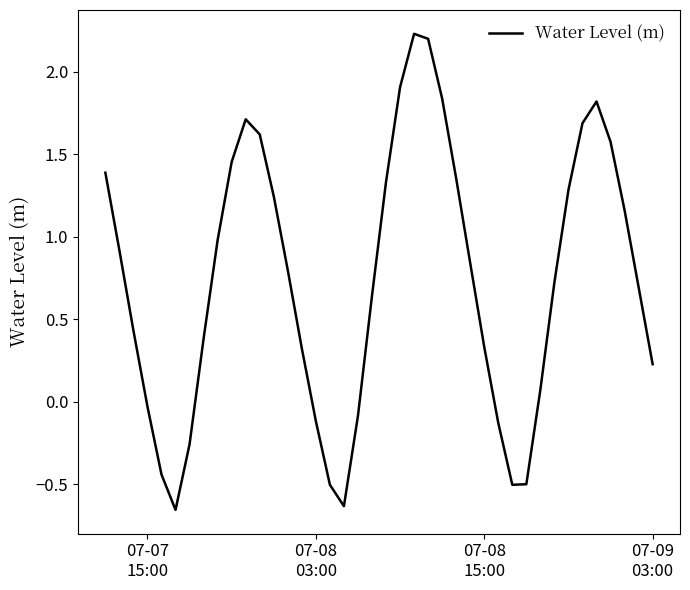

Count the number of data series in this chart.

1